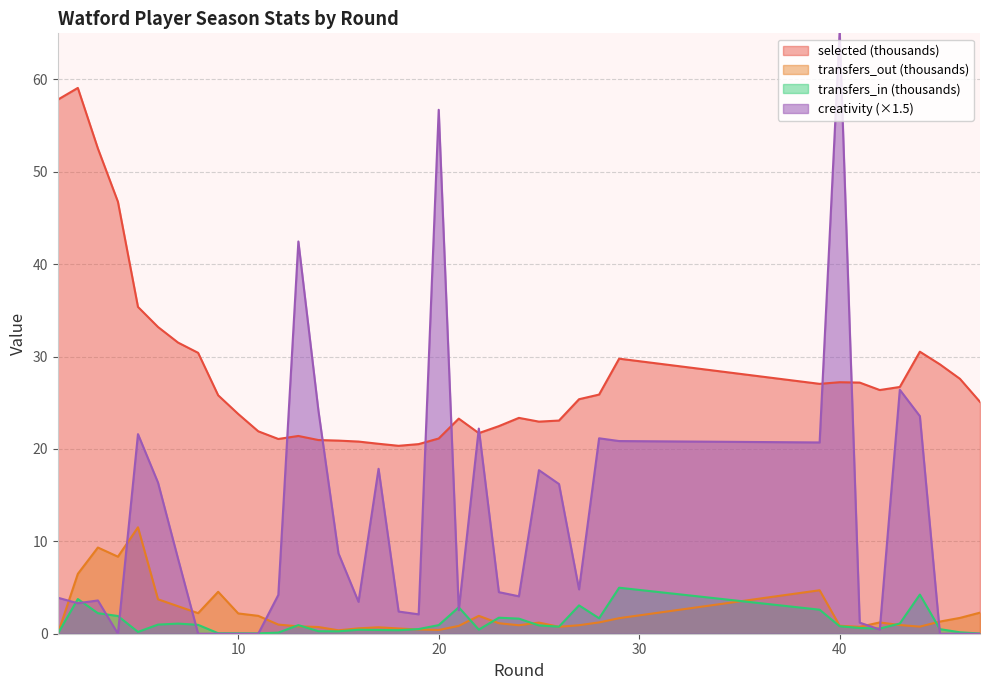

What is the difference between the maximum and minimum values in the creativity series?

65.2